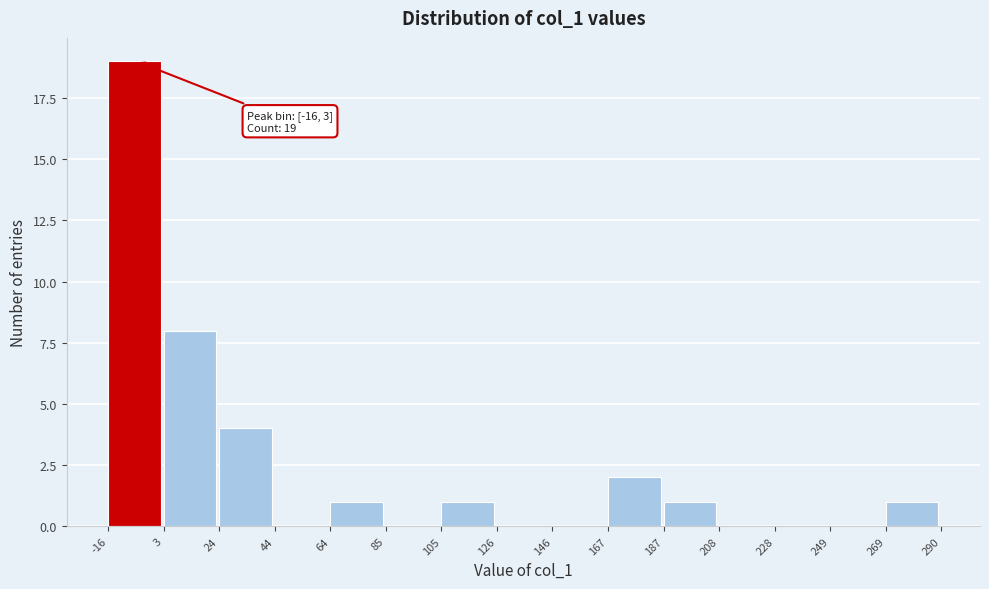

Which range on the x-axis has the tallest bar?

-16 to 3